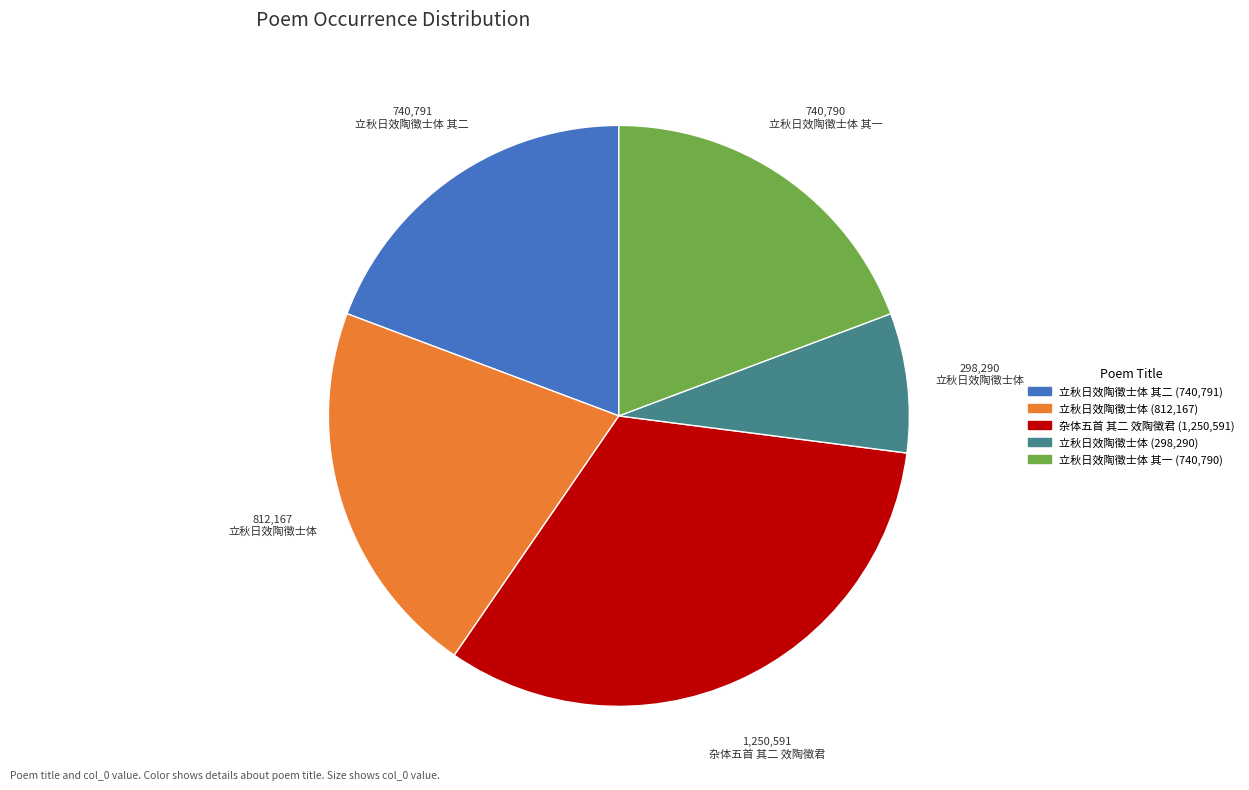

Is there any slice that represents more than half of the pie?

No